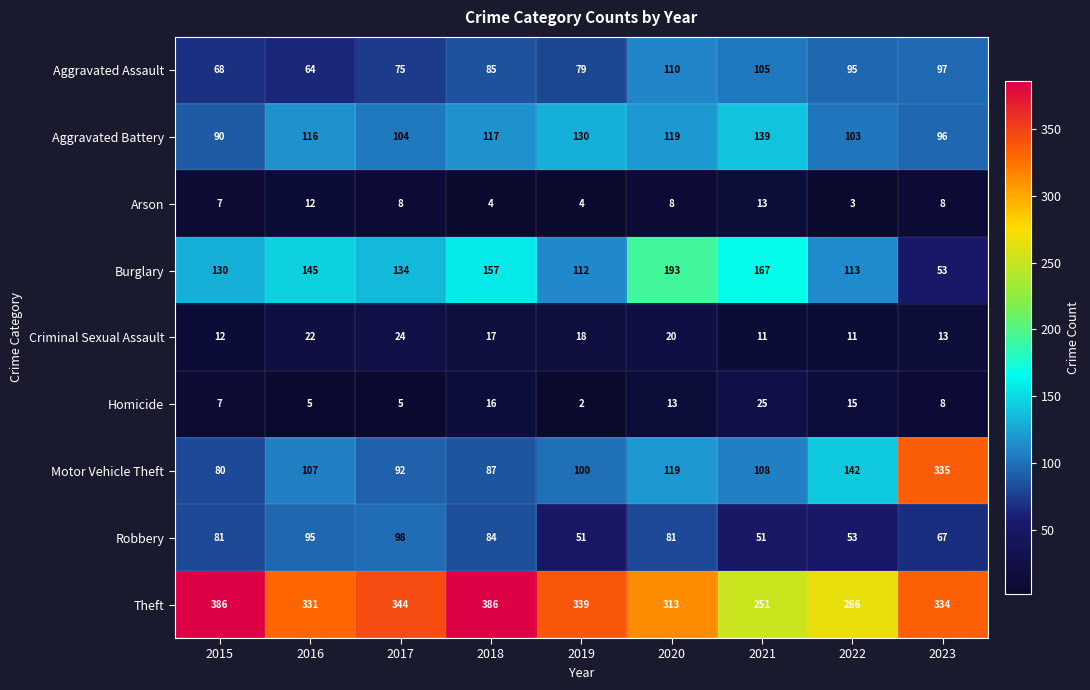

List the series in order of their peak value, lowest first.

Arson, Criminal Sexual Assault, Homicide, Robbery, Aggravated Assault, Aggravated Battery, Burglary, Motor Vehicle Theft, Theft